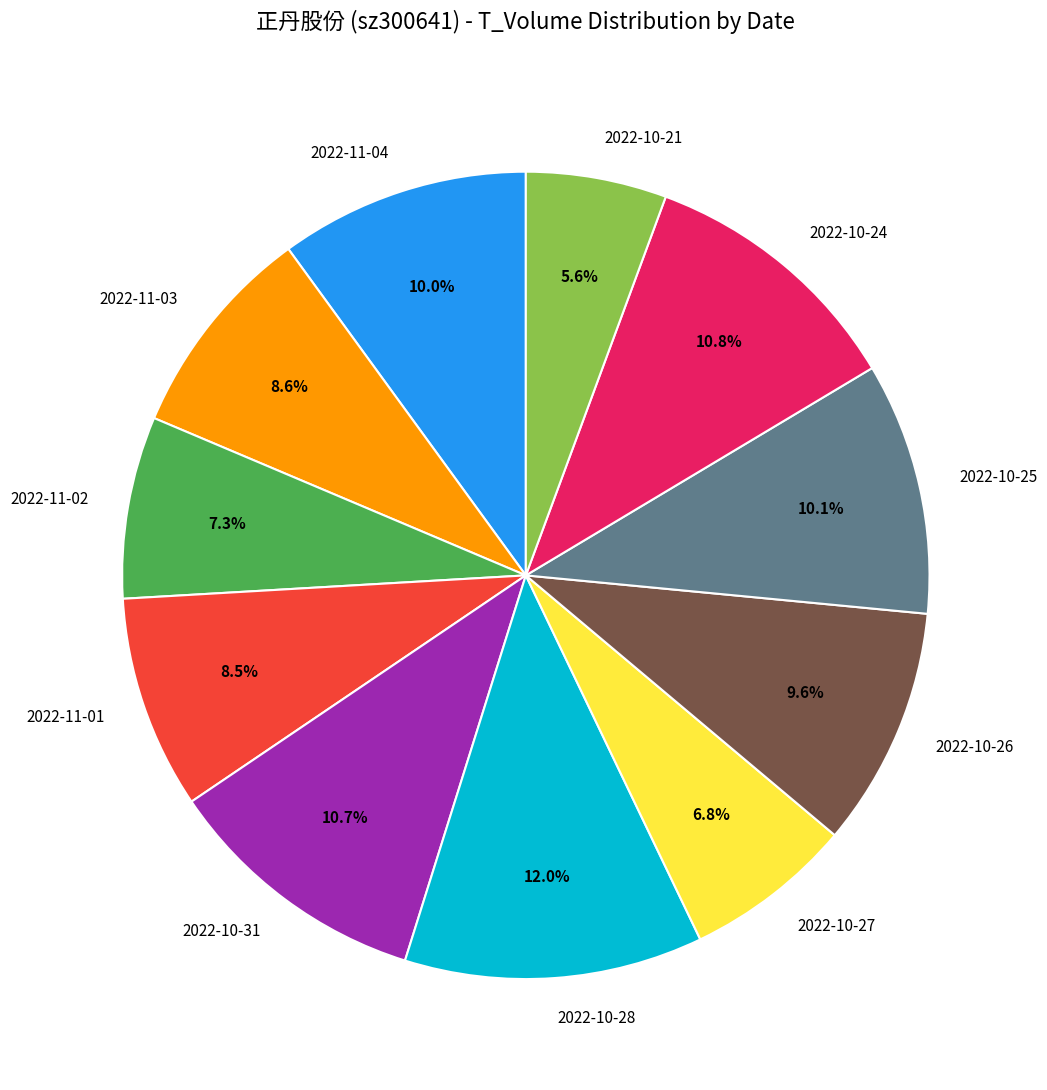

Is there any slice that represents more than half of the pie?

No